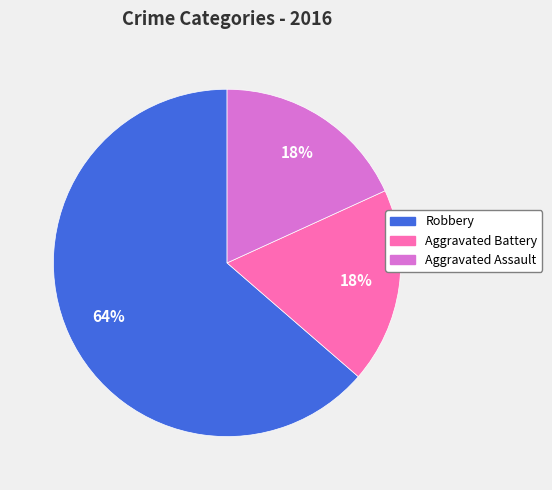

Which has a higher value, Robbery or Aggravated Battery?

Robbery